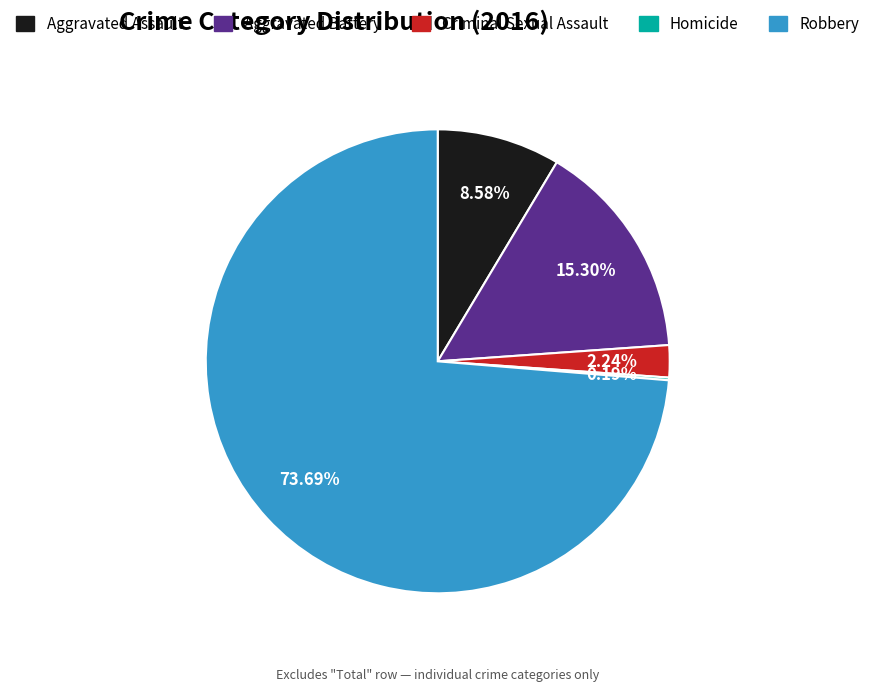

To the nearest percent, what percentage of the pie is Criminal Sexual Assault?

2%